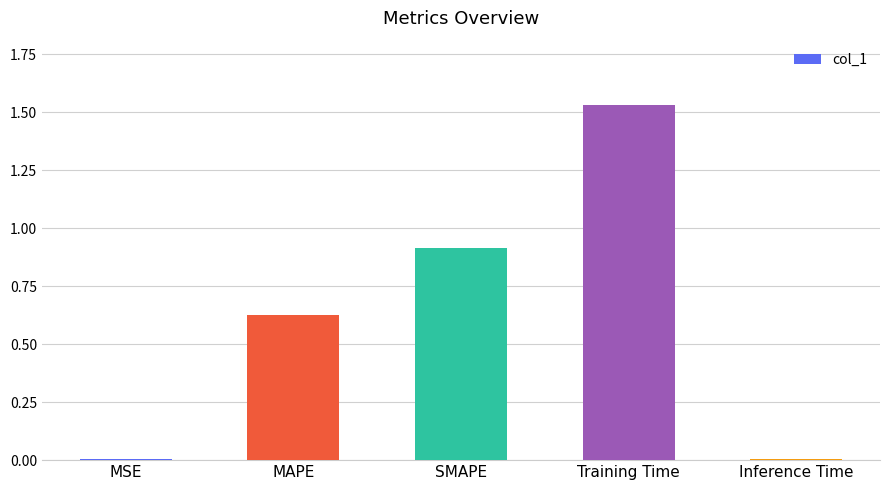

True or false: the data shows 0.9 at SMAPE.

True